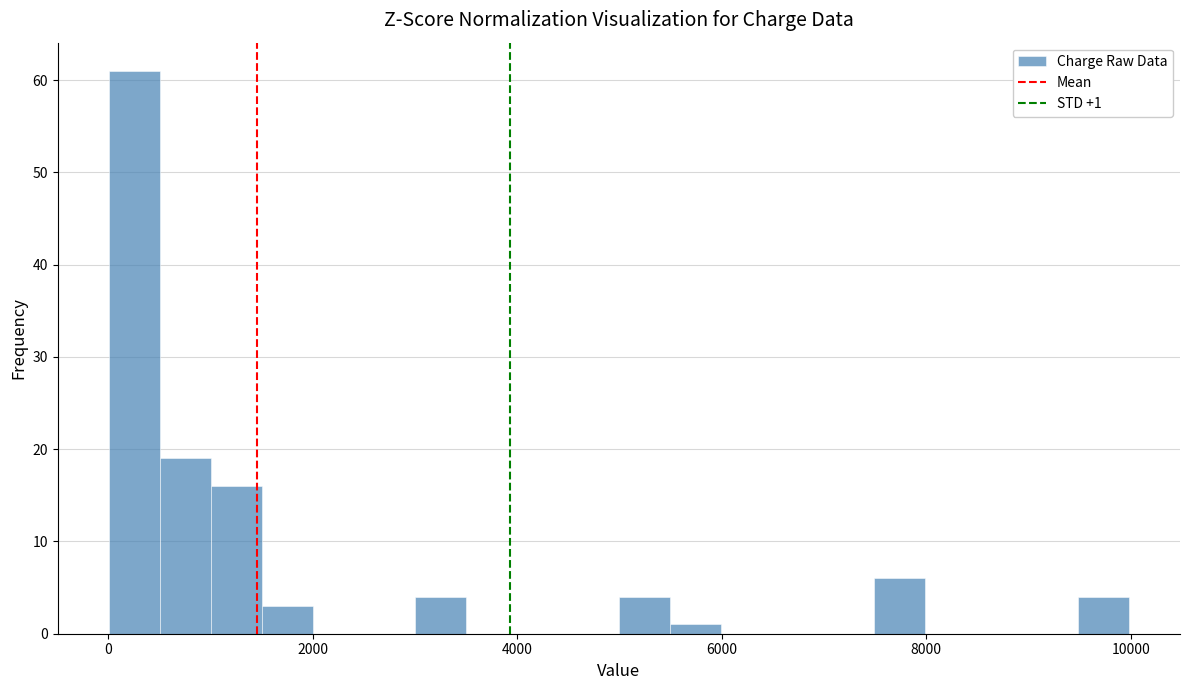

Read against the x-axis, roughly where is the centre of the tallest bar?

200